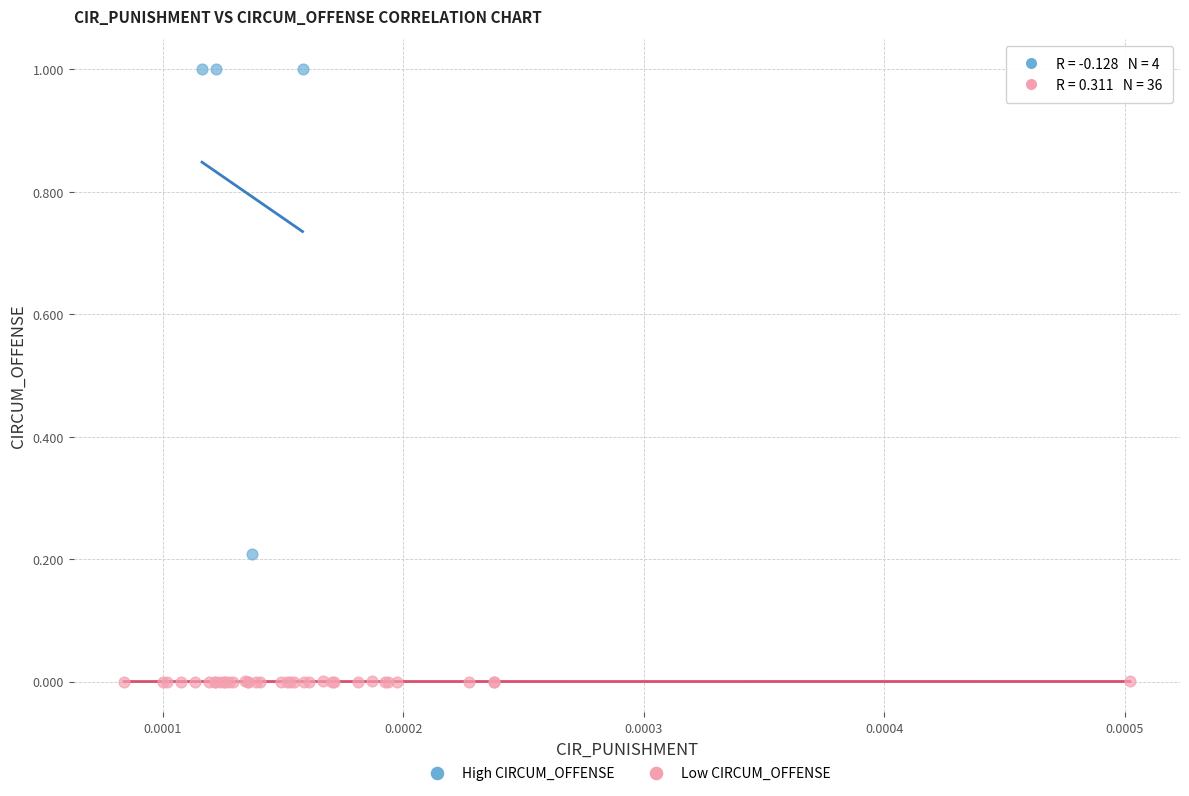

Which series has the widest spread of Y values?

High CIRCUM_OFFENSE